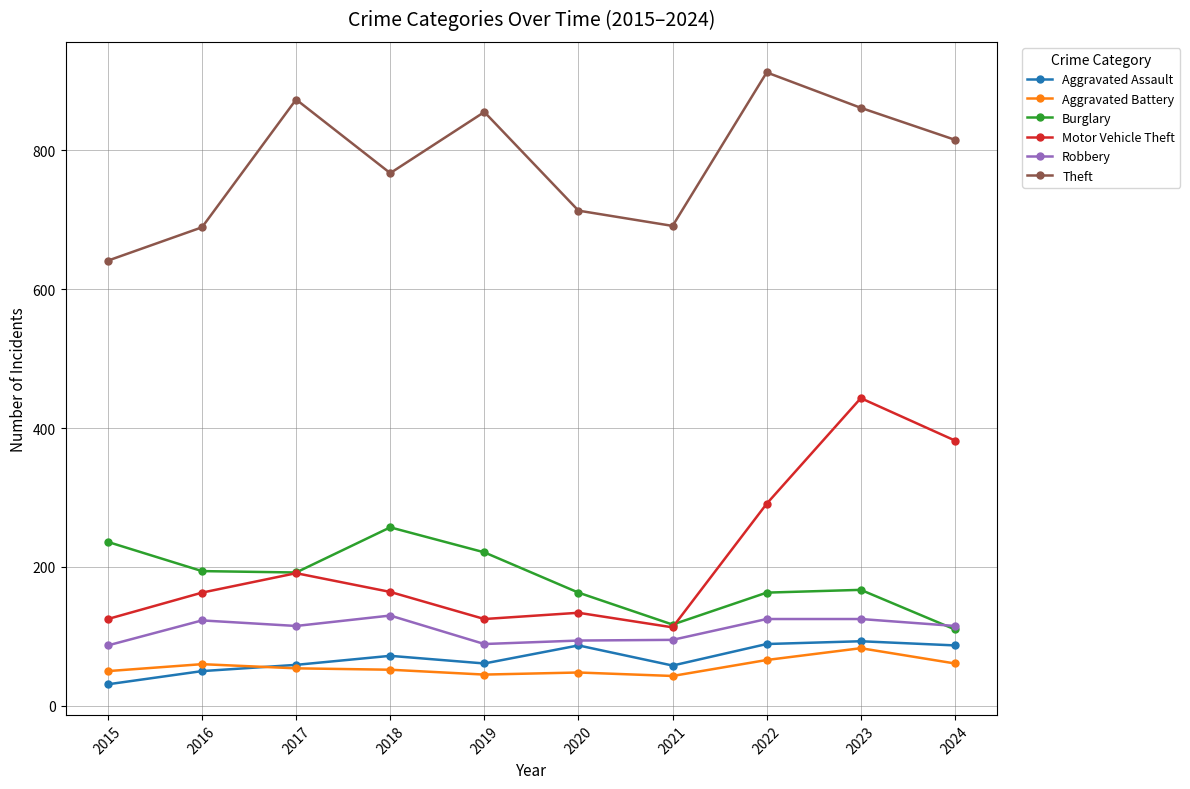

What is the value of the Aggravated Assault point at the 7th from the left?

58